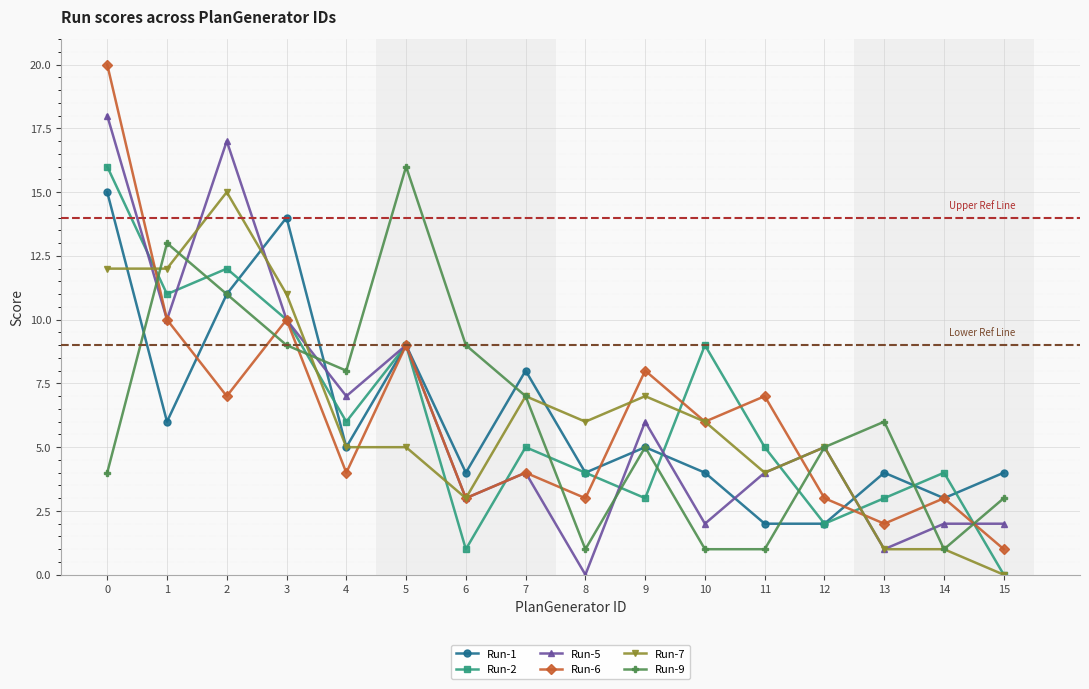

What is the sum of the Run-5 values at 8 and 3?

10